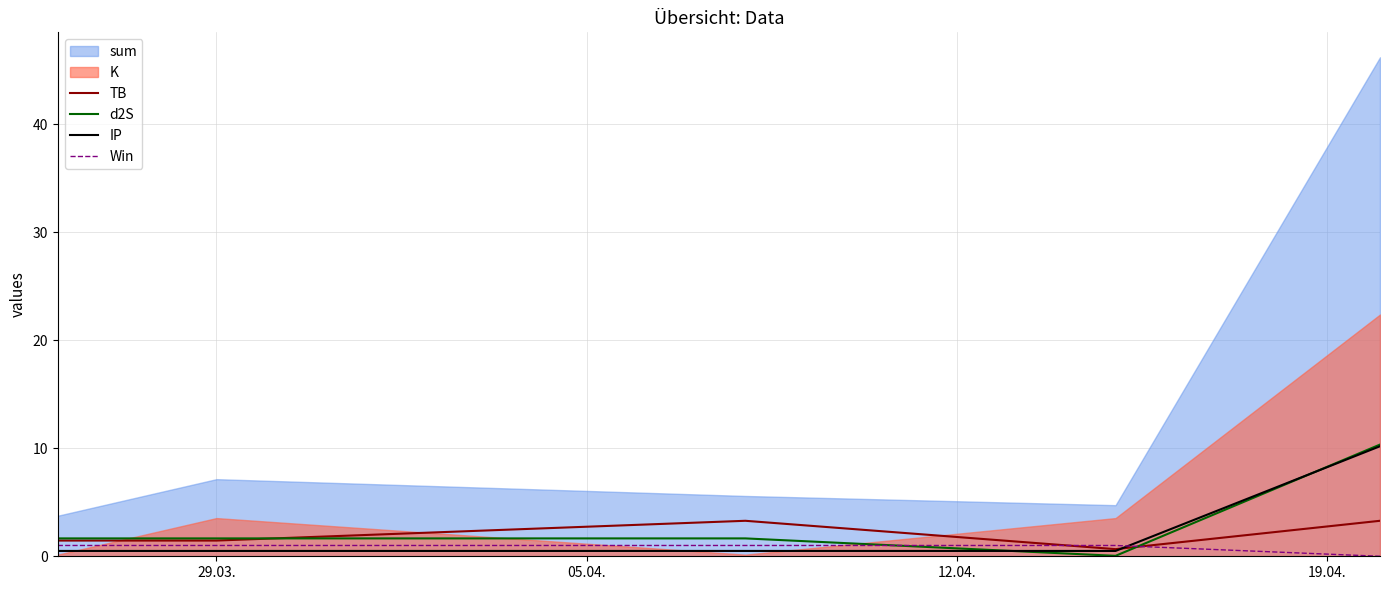

What is the maximum value for d2S?

10.3